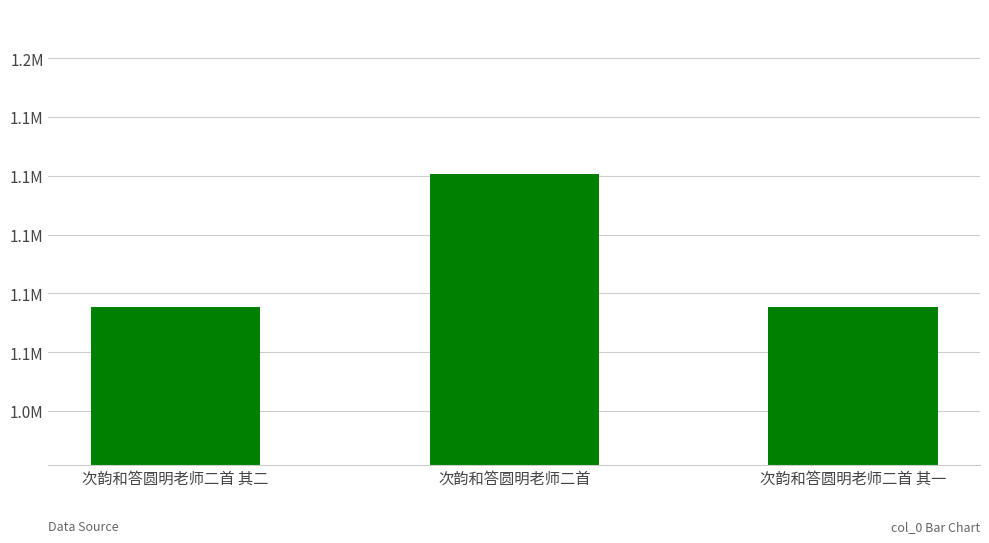

At which label is the value closest to 1097982?

次韵和答圆明老师二首 其二